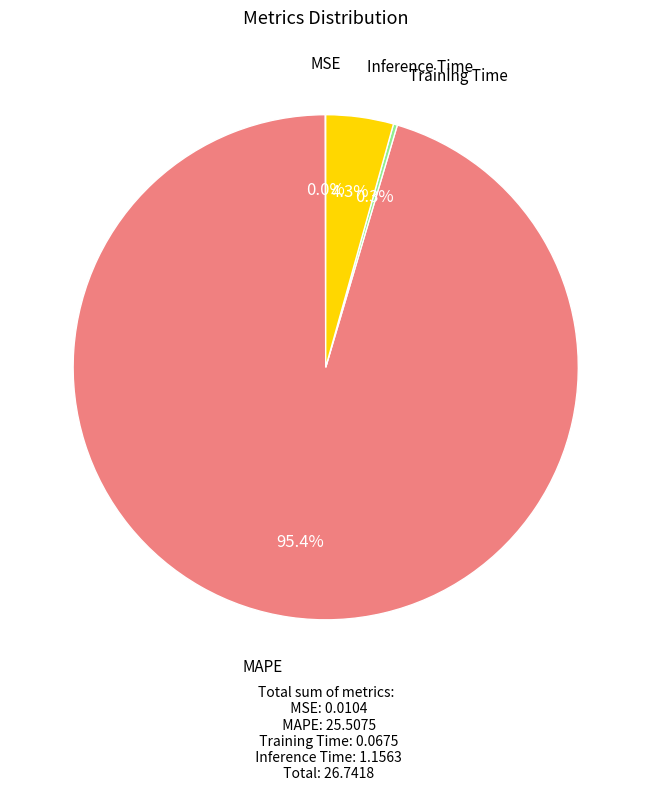

What percentage is NOT represented by Inference Time?

95.7%